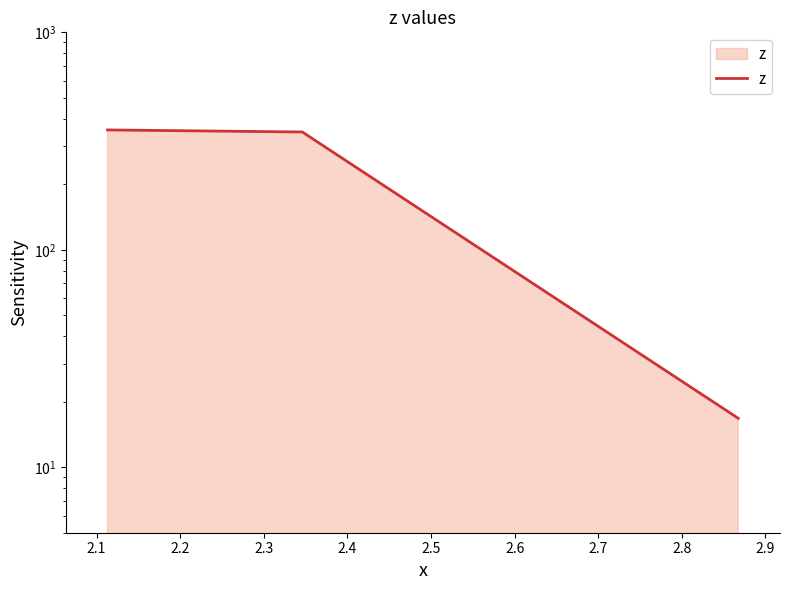

How many data points are above 348?

2